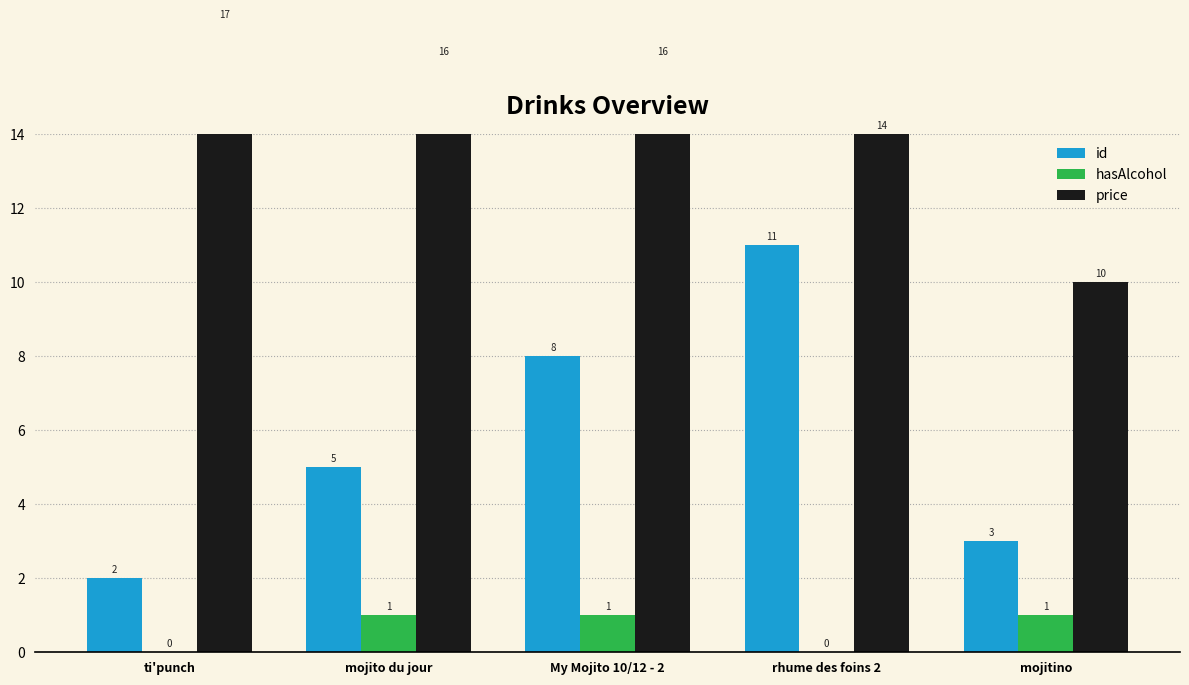

Which category has the lowest value in the price series?

mojitino